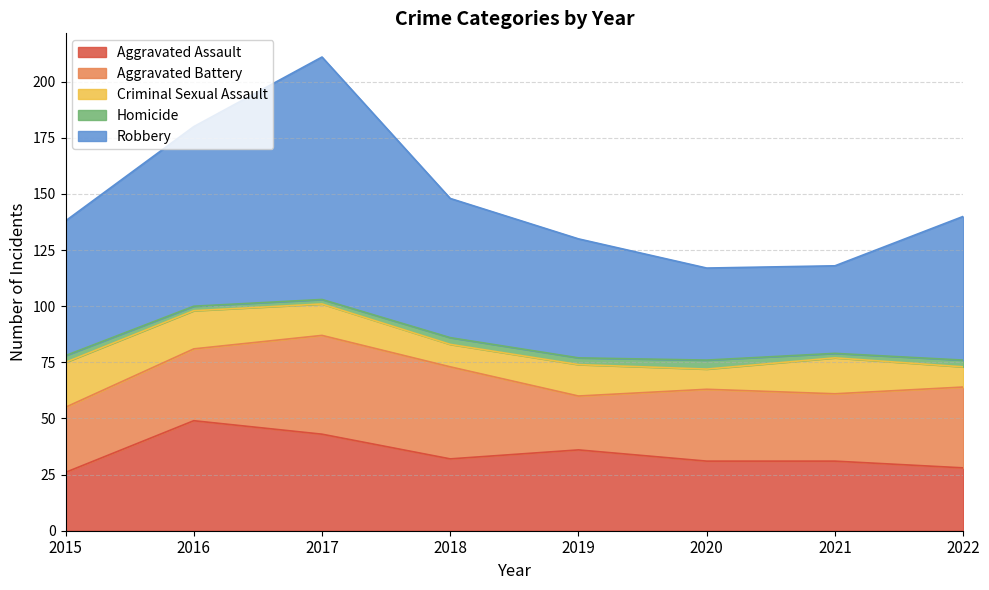

How many interior local valleys does the Criminal Sexual Assault series have?

2